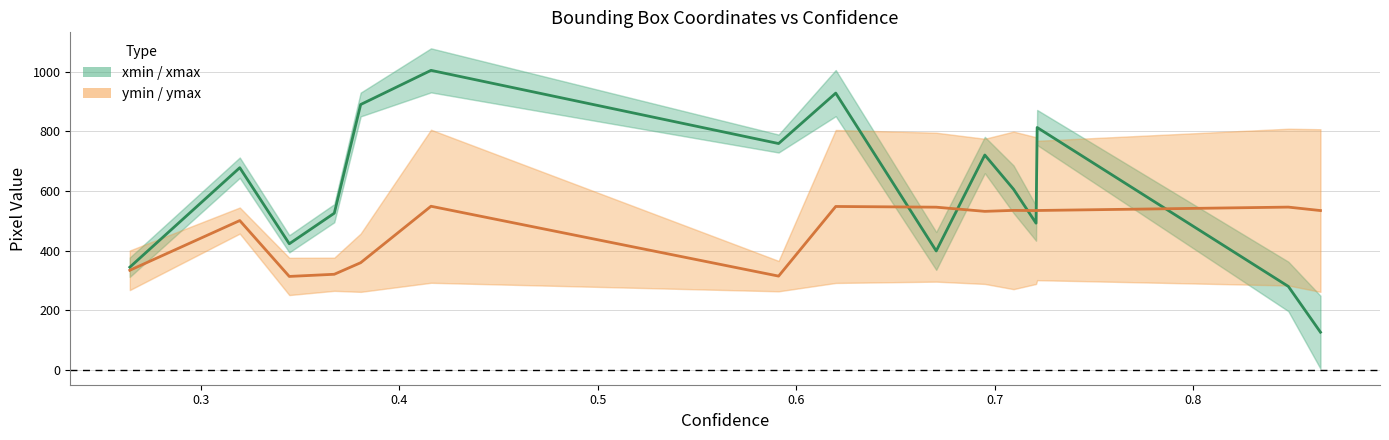

What is the lowest value of the ymin series?

313.5